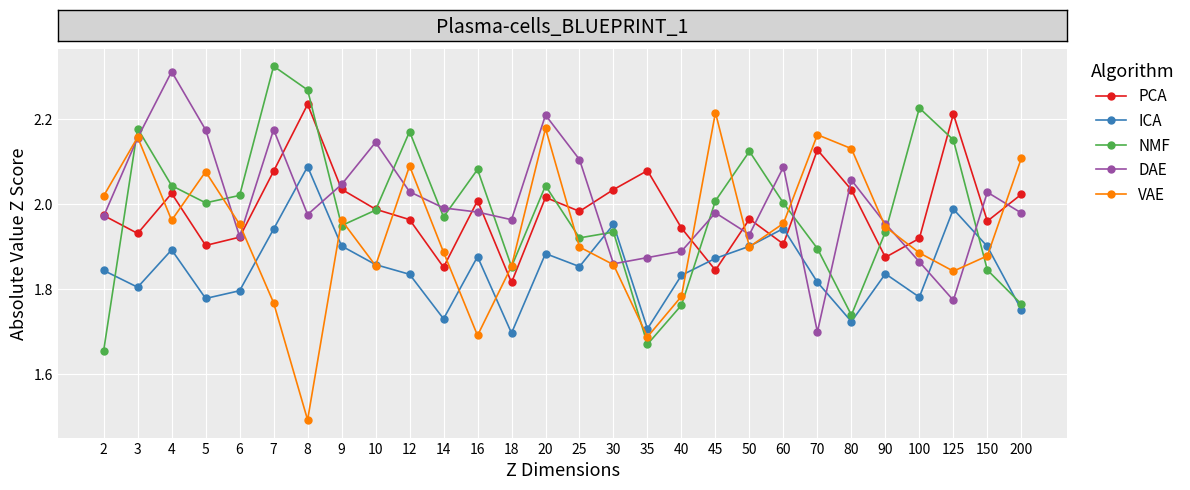

At which label does VAE reach its minimum?

8